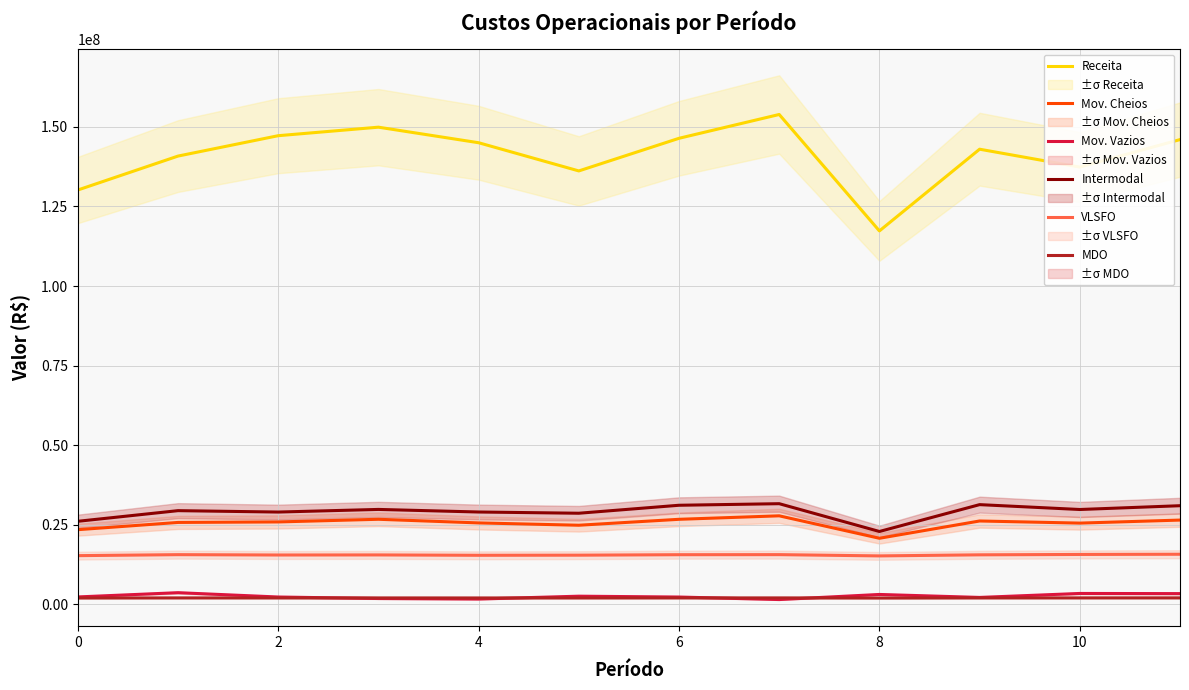

The value of Intermodal at 8 is 22883189.7. True or false?

True